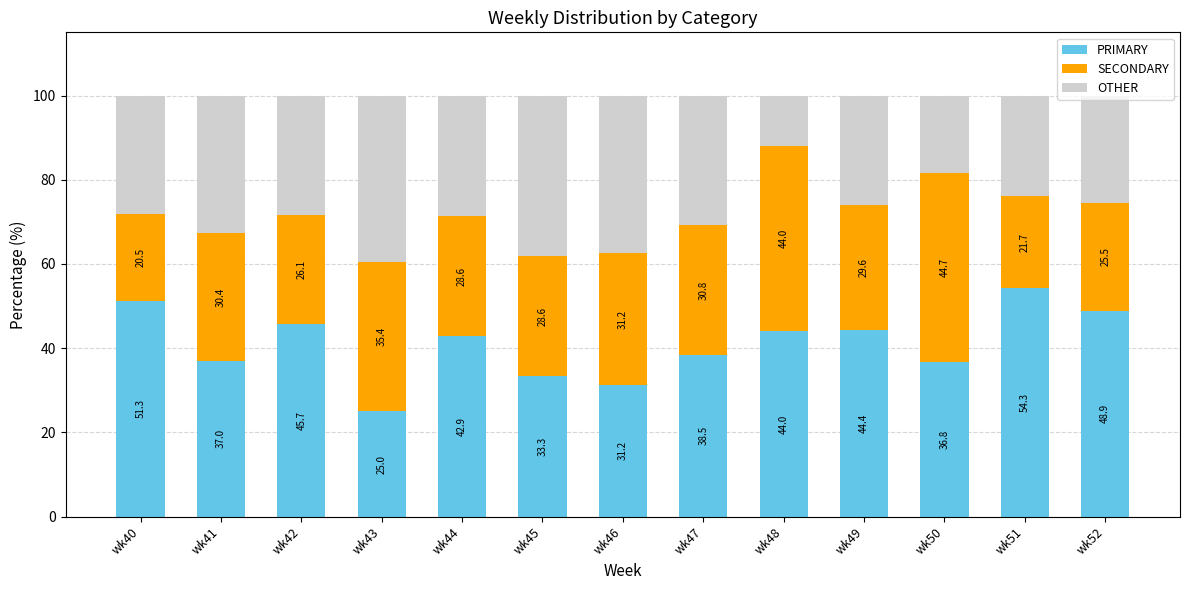

How many values in the PRIMARY series exceed 42?

7